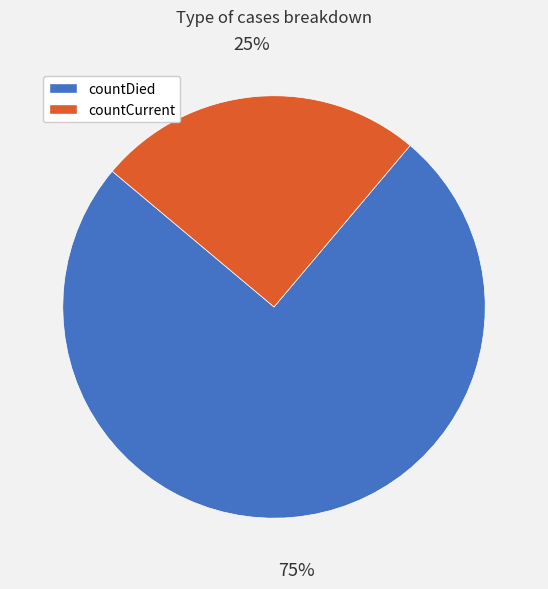

To the nearest percent, what is the combined percentage of countCurrent and countDied?

100%